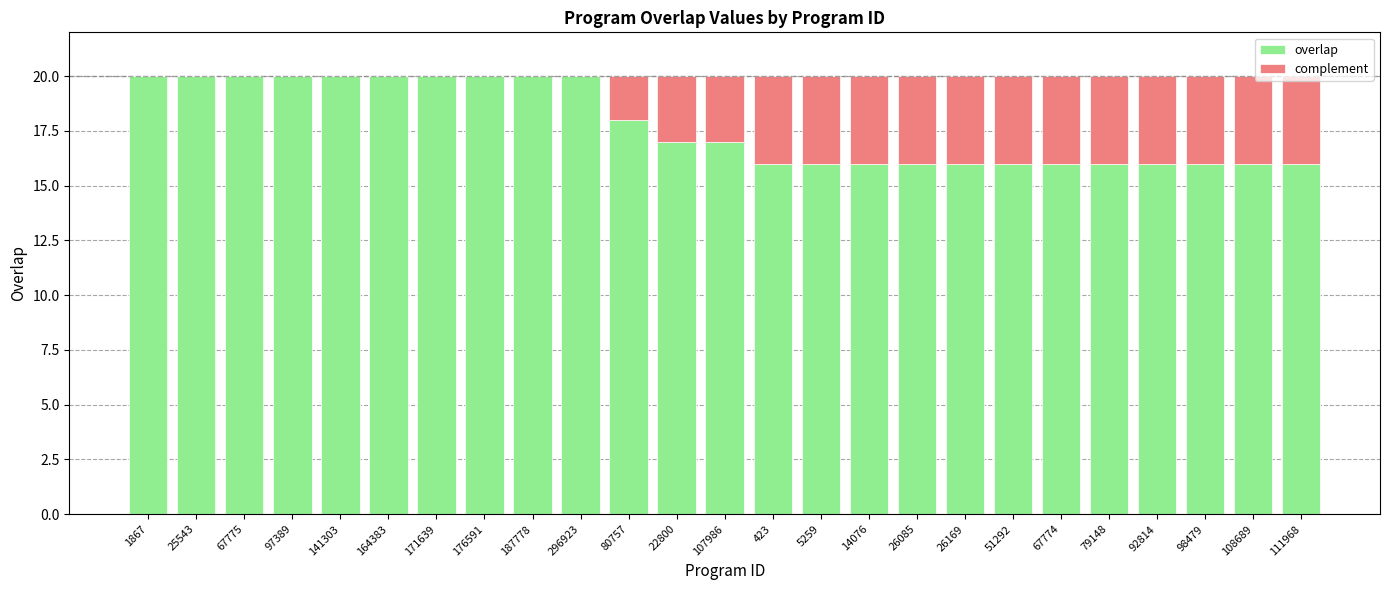

The value of overlap at 26085 is 3. True or false?

False